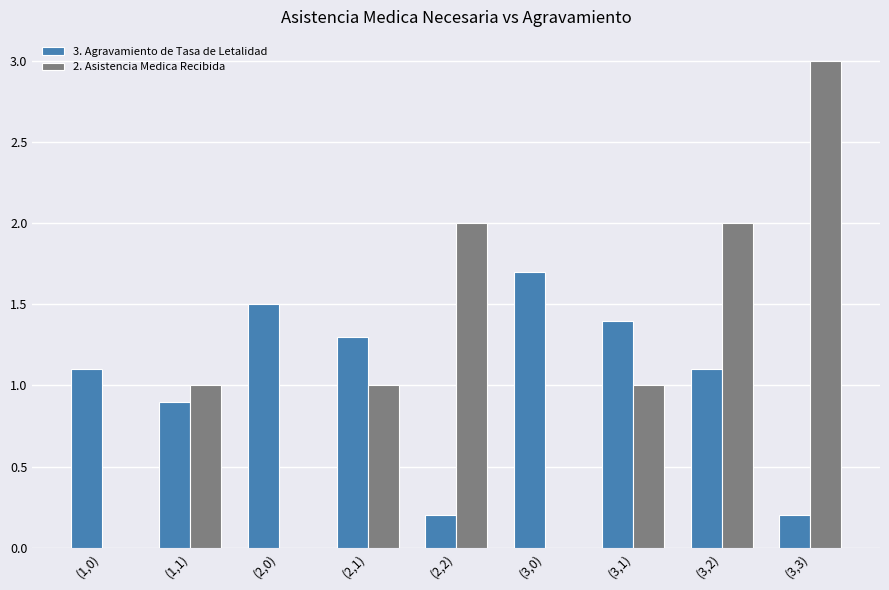

At which category is the sum across all series the highest?

(3,3)